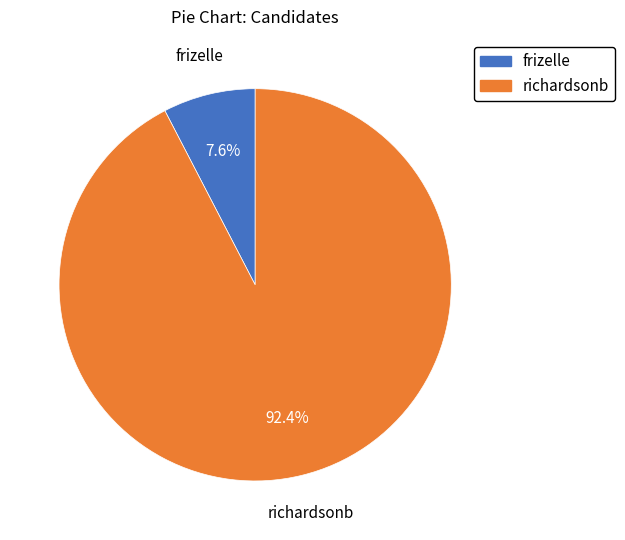

Count the number of slices in the pie.

2